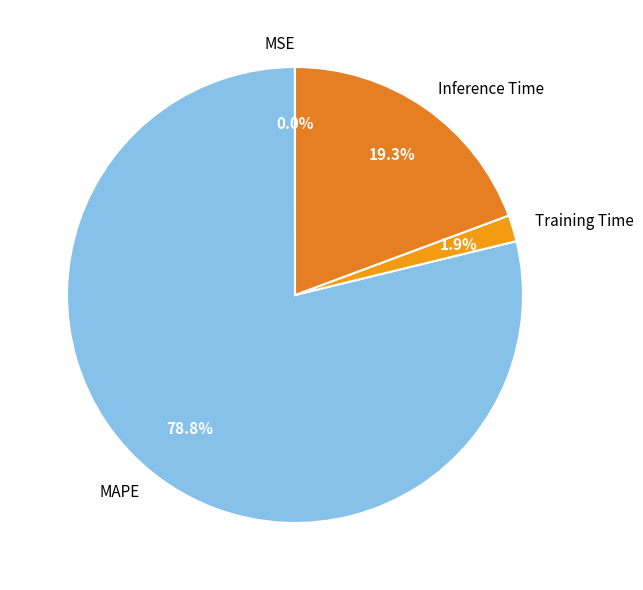

What is the total percentage of Inference Time and Training Time?

21.2%